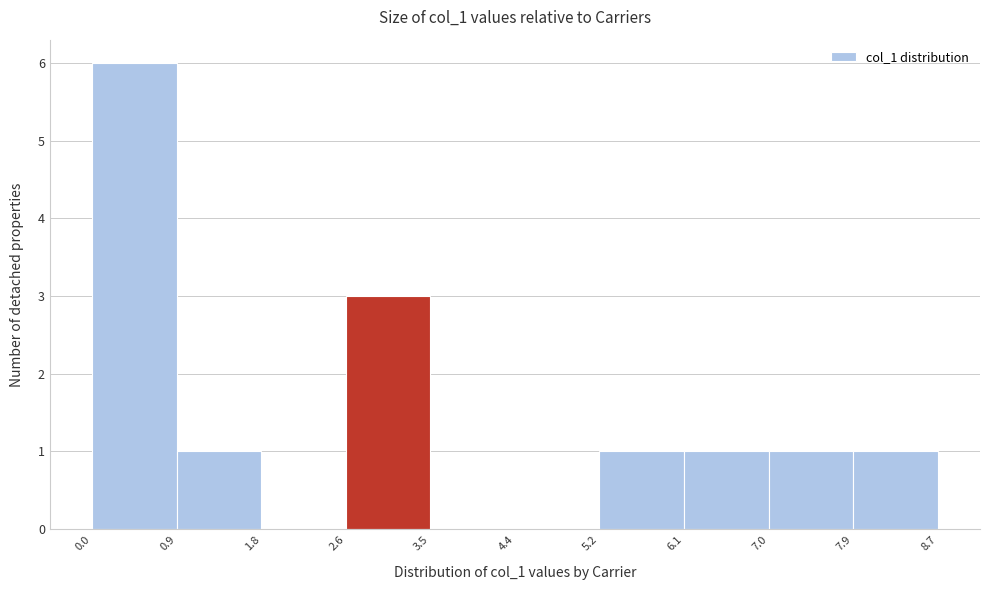

What is the height of the bar covering 5.2 to 6.1 on the x-axis? The values are not printed on the chart, so give them approximately, as read against the axis.

1